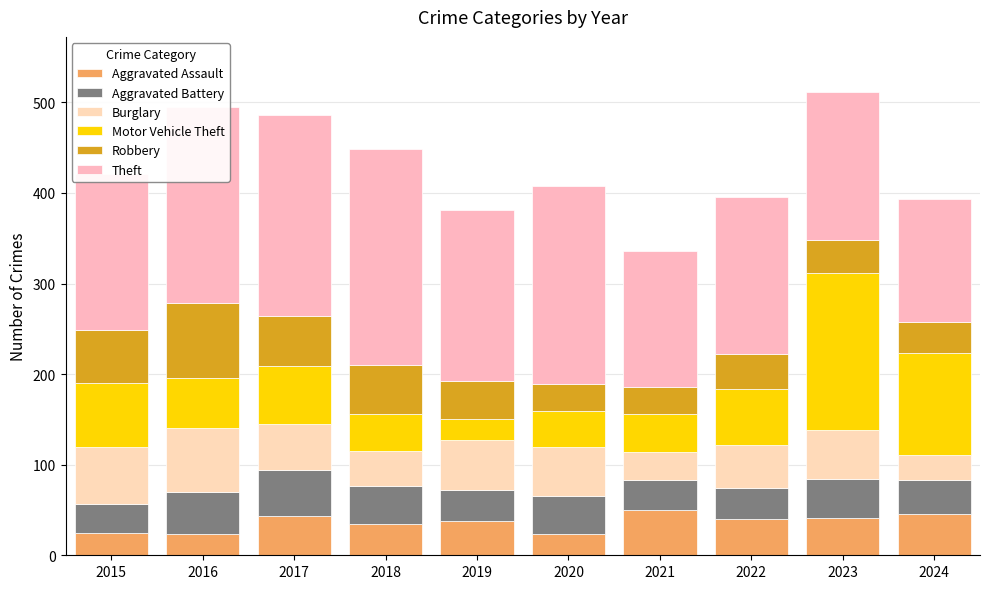

Count the number of data series in this chart.

6